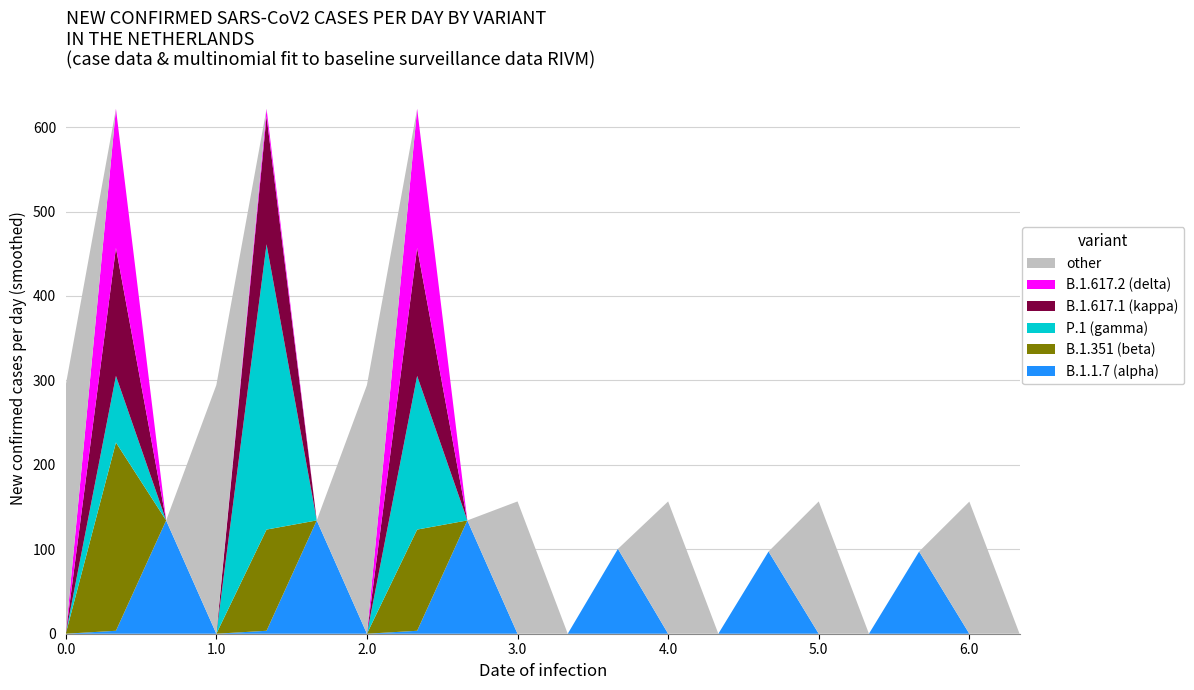

Reading left to right, extract all data points from this chart.

B.1.1.7 (alpha): 0.0	3.5	134.2	0.0	3.5	134.2	0.0	3.5	134.2	0.0	0.0	100.5	0.0	0.0	97.4	0.0	0.0	97.4	0.0	0.0
B.1.351 (beta): 0.0	223.0	0.0	0.0	119.9	0.0	0.0	119.9	0.0	0.0	0.0	0.0	0.0	0.0	0.0	0.0	0.0	0.0	0.0	0.0
P.1 (gamma): 0.0	78.9	0.0	0.0	337.9	0.0	0.0	182.0	0.0	0.0	0.0	0.0	0.0	0.0	0.0	0.0	0.0	0.0	0.0	0.0
B.1.617.1 (kappa): 0.0	151.5	0.0	0.0	151.5	0.0	0.0	151.5	0.0	0.0	0.0	0.0	0.0	0.0	0.0	0.0	0.0	0.0	0.0	0.0
B.1.617.2 (delta): 0.0	164.9	0.0	0.0	9.0	0.0	0.0	164.9	0.0	0.0	0.0	0.0	0.0	0.0	0.0	0.0	0.0	0.0	0.0	0.0
other: 294.5	0.0	0.0	294.5	0.0	0.0	294.5	0.0	0.0	156.7	0.0	0.0	156.7	0.0	0.0	156.7	0.0	0.0	156.5	0.0